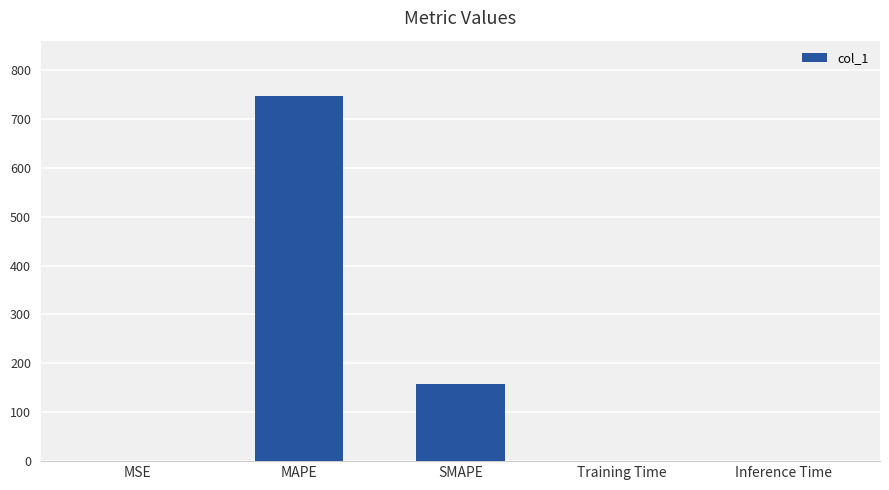

Is it true that the value at MAPE is 998.7?

False